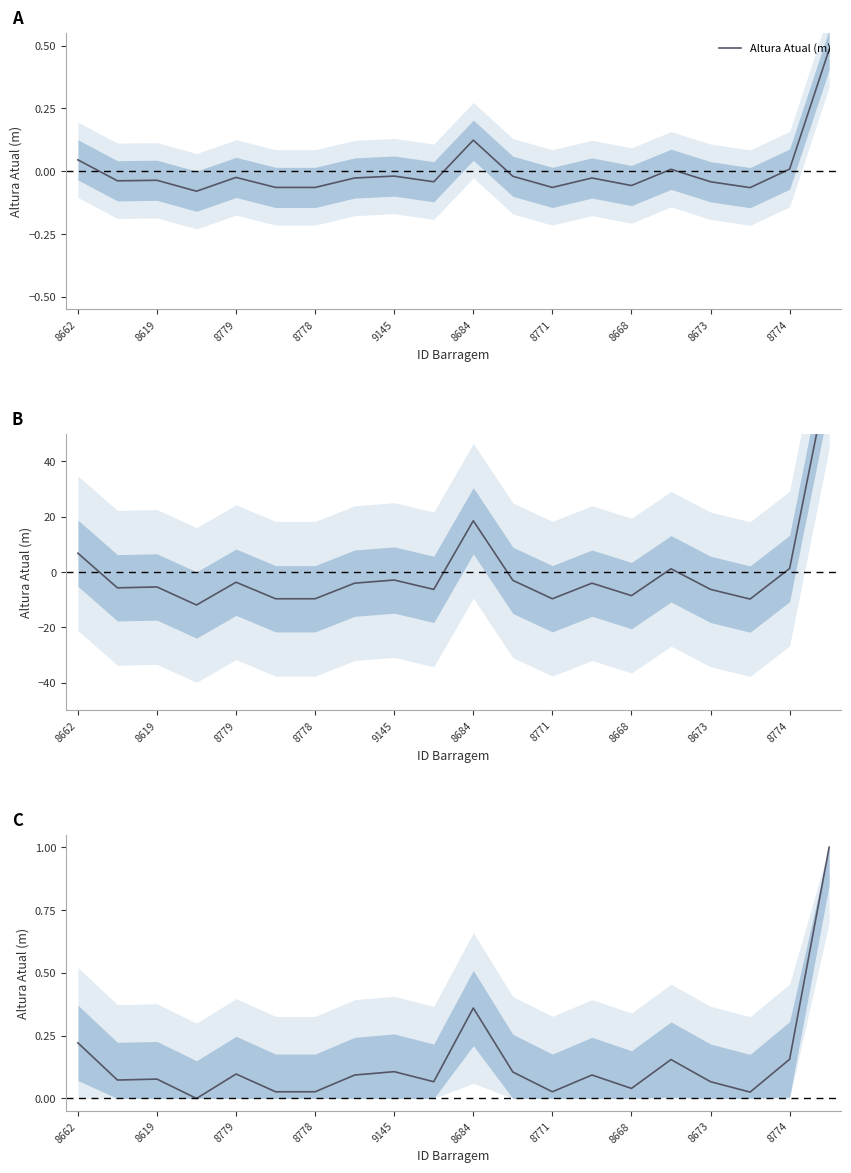

True or false: the data shows 0.1 at 8619.

False